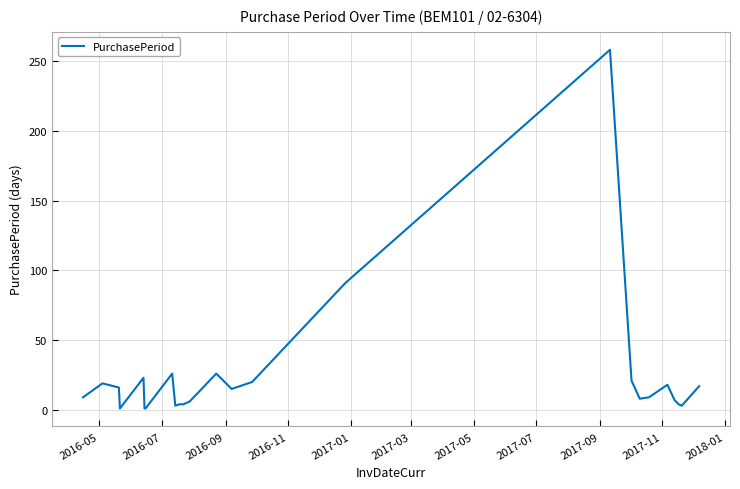

What is the maximum value shown in the chart?

258